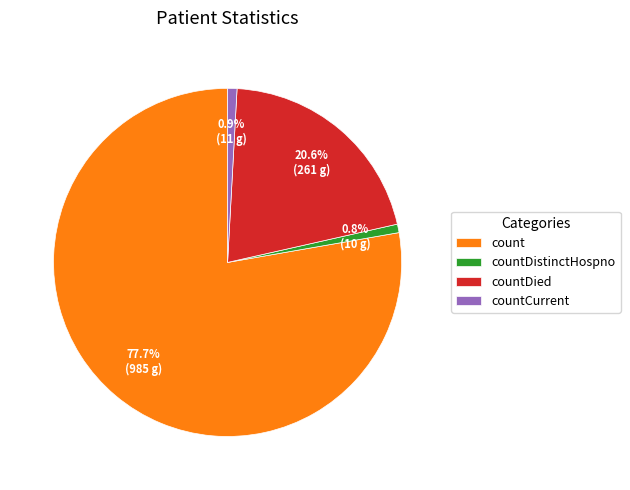

True or false: countCurrent accounts for 11% of the total.

False